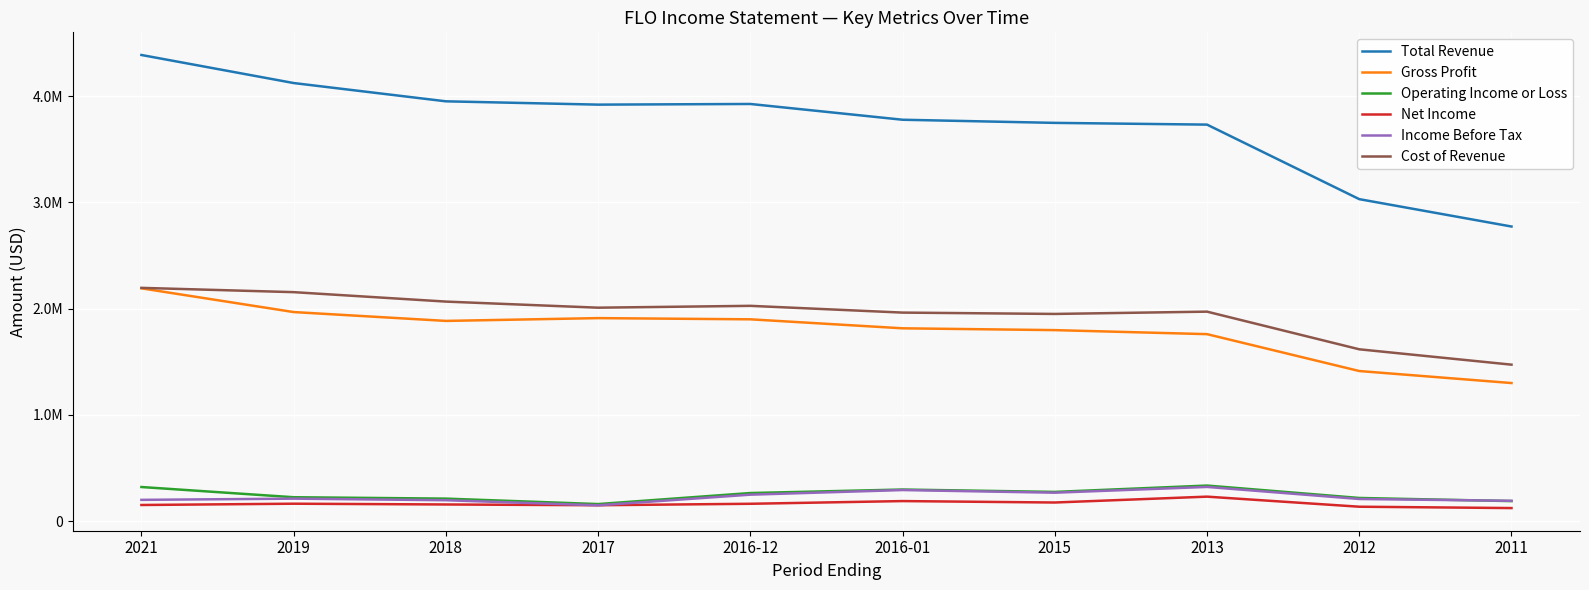

Which series has the largest range (max minus min)?

Total Revenue